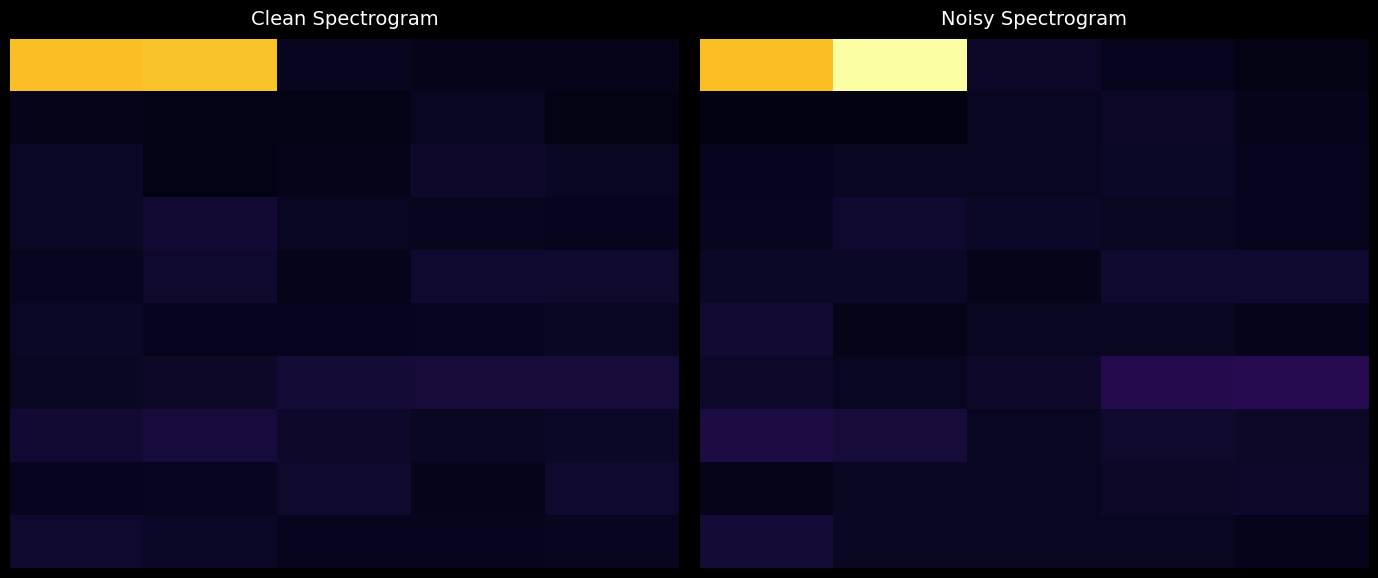

What is the spread (max minus min) of values at 1?

8337.3